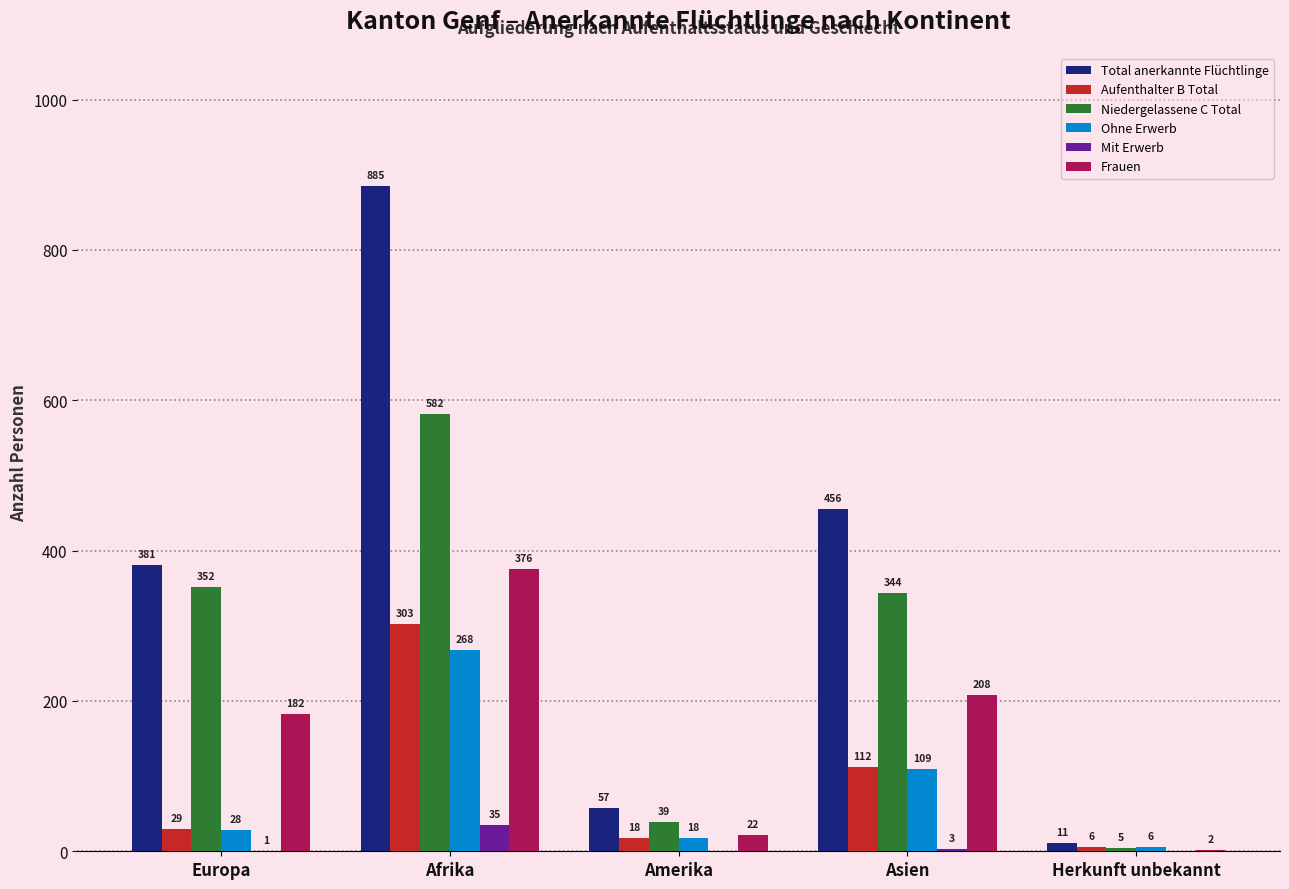

What is the sum of the Total anerkannte Flüchtlinge values at Europa and Asien?

837